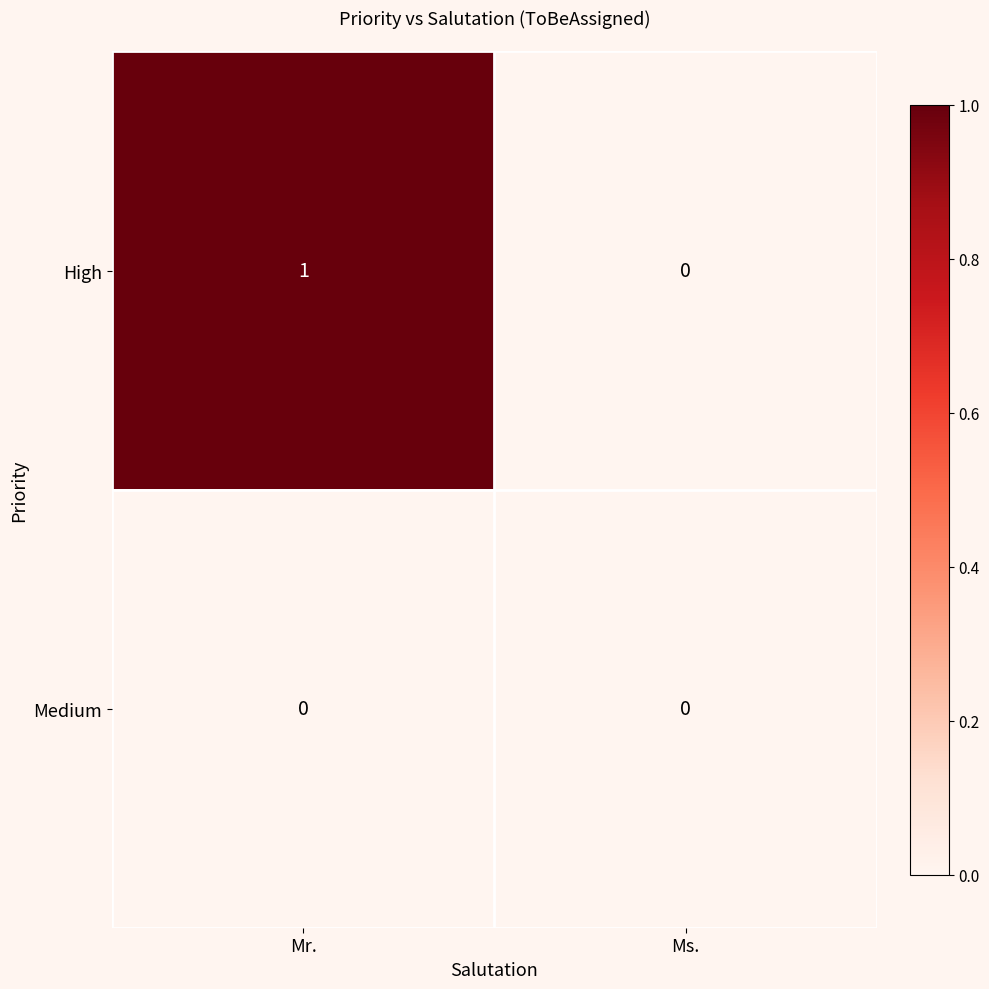

The High series shows 1 at Mr.. True or false?

True